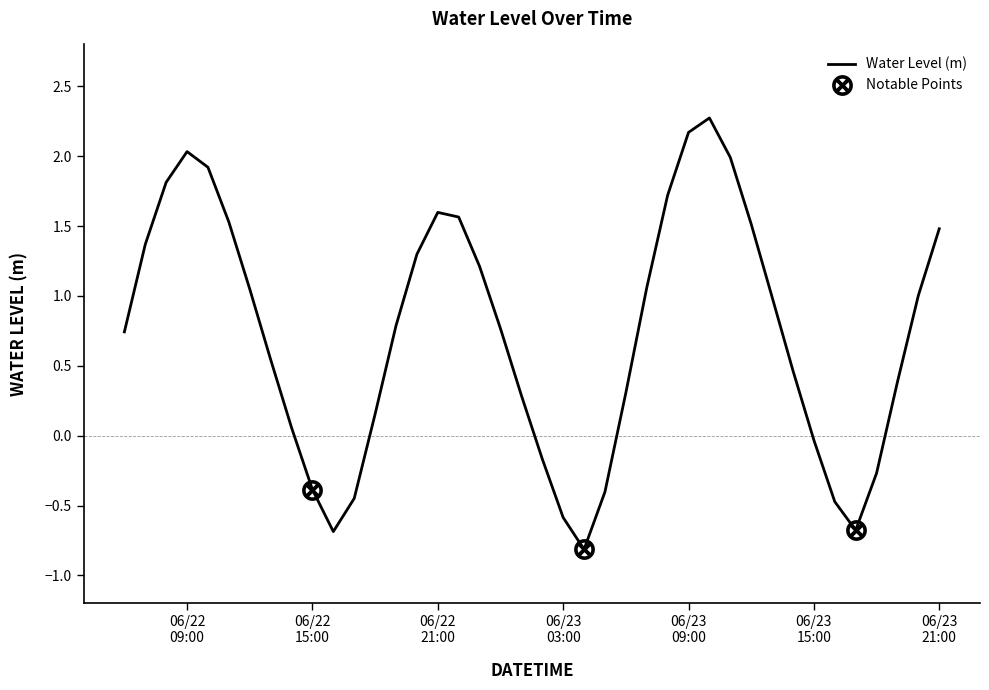

List the labels in order of value, largest first.

2024-06-23 10:00:00, 2024-06-23 09:00:00, 2024-06-22 09:00:00, 2024-06-23 11:00:00, 2024-06-22 10:00:00, 2024-06-22 08:00:00, 2024-06-23 08:00:00, 2024-06-22 21:00:00, 2024-06-22 22:00:00, 2024-06-22 11:00:00, 2024-06-23 12:00:00, 2024-06-23 21:00:00, 2024-06-22 07:00:00, 2024-06-22 20:00:00, 2024-06-22 23:00:00, 2024-06-23 07:00:00, 2024-06-22 12:00:00, 2024-06-23 20:00:00, 2024-06-23 13:00:00, 2024-06-22 19:00:00, 2024-06-23 00:00:00, 2024-06-22 06:00:00, 2024-06-22 13:00:00, 2024-06-23 14:00:00, 2024-06-23 19:00:00, 2024-06-23 06:00:00, 2024-06-23 01:00:00, 2024-06-22 18:00:00, 2024-06-22 14:00:00, 2024-06-23 15:00:00, 2024-06-23 02:00:00, 2024-06-23 18:00:00, 2024-06-22 15:00:00, 2024-06-23 05:00:00, 2024-06-22 17:00:00, 2024-06-23 16:00:00, 2024-06-23 03:00:00, 2024-06-23 17:00:00, 2024-06-22 16:00:00, 2024-06-23 04:00:00